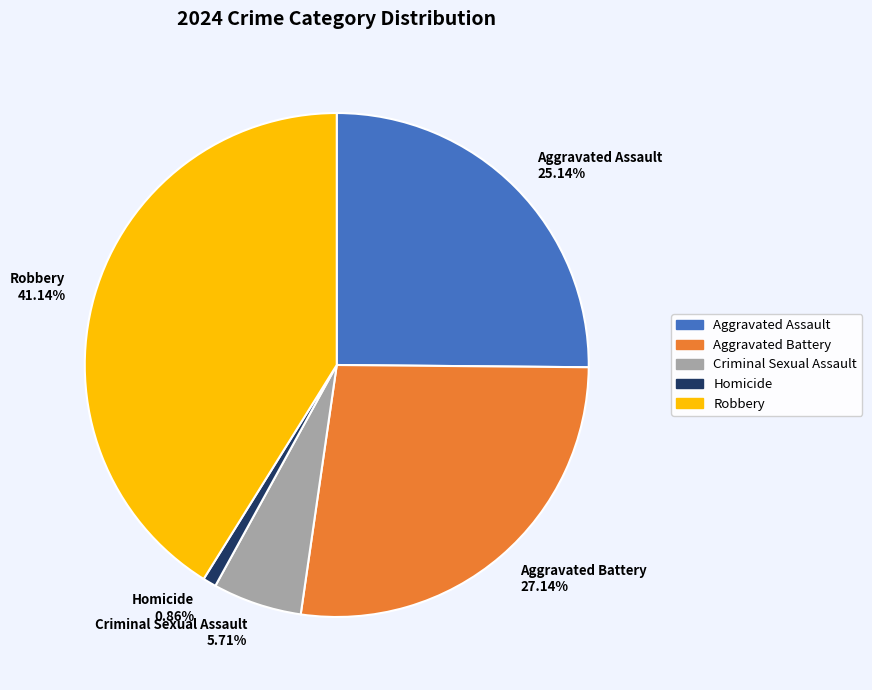

Rank the categories by value from highest to lowest.

Robbery, Aggravated Battery, Aggravated Assault, Criminal Sexual Assault, Homicide